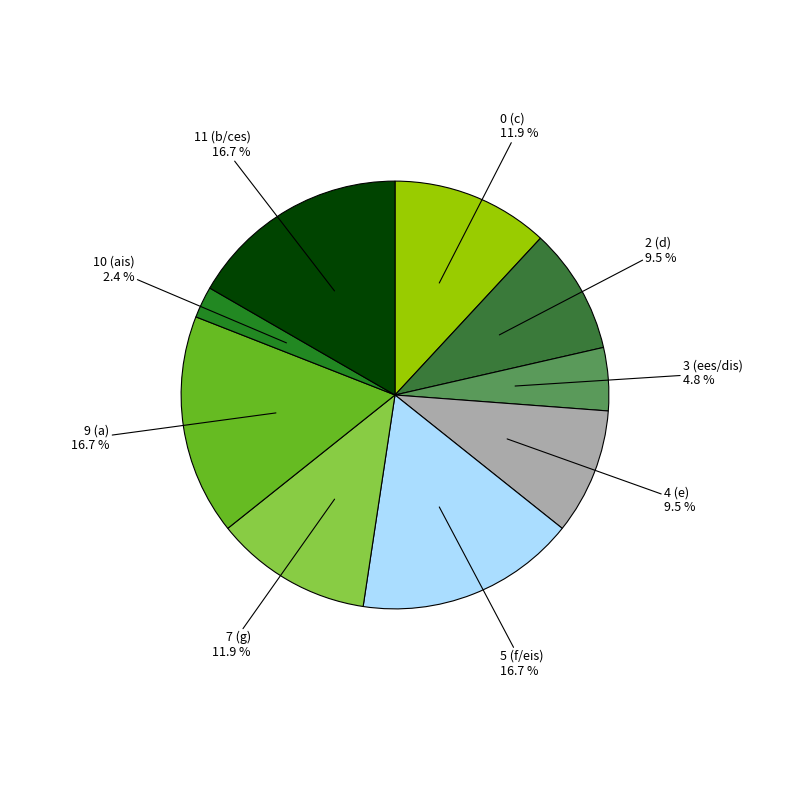

Is the sum of 10 (ais) and 0 (c) greater than half?

No